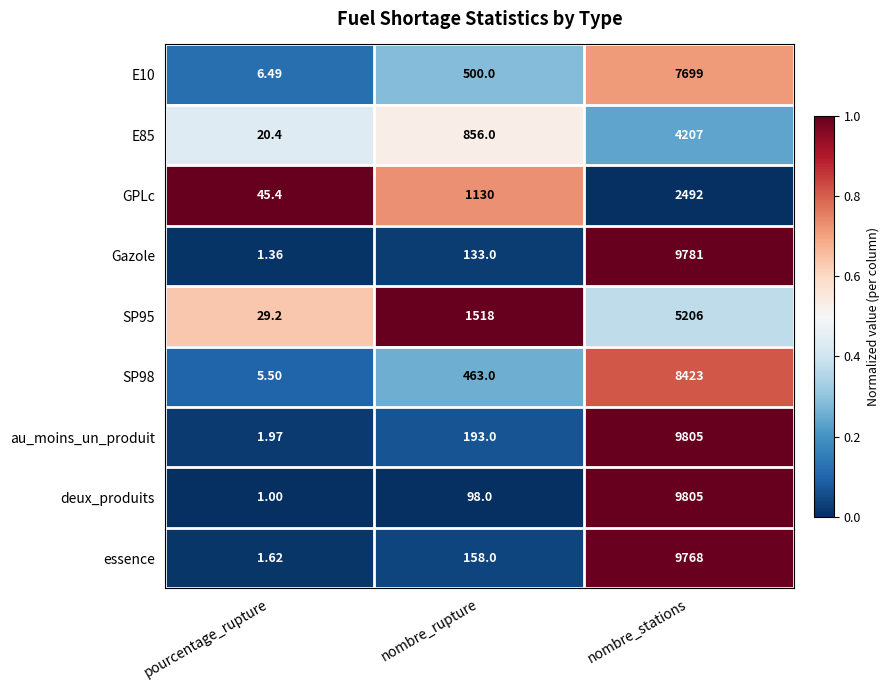

Count the number of categories in the chart.

3